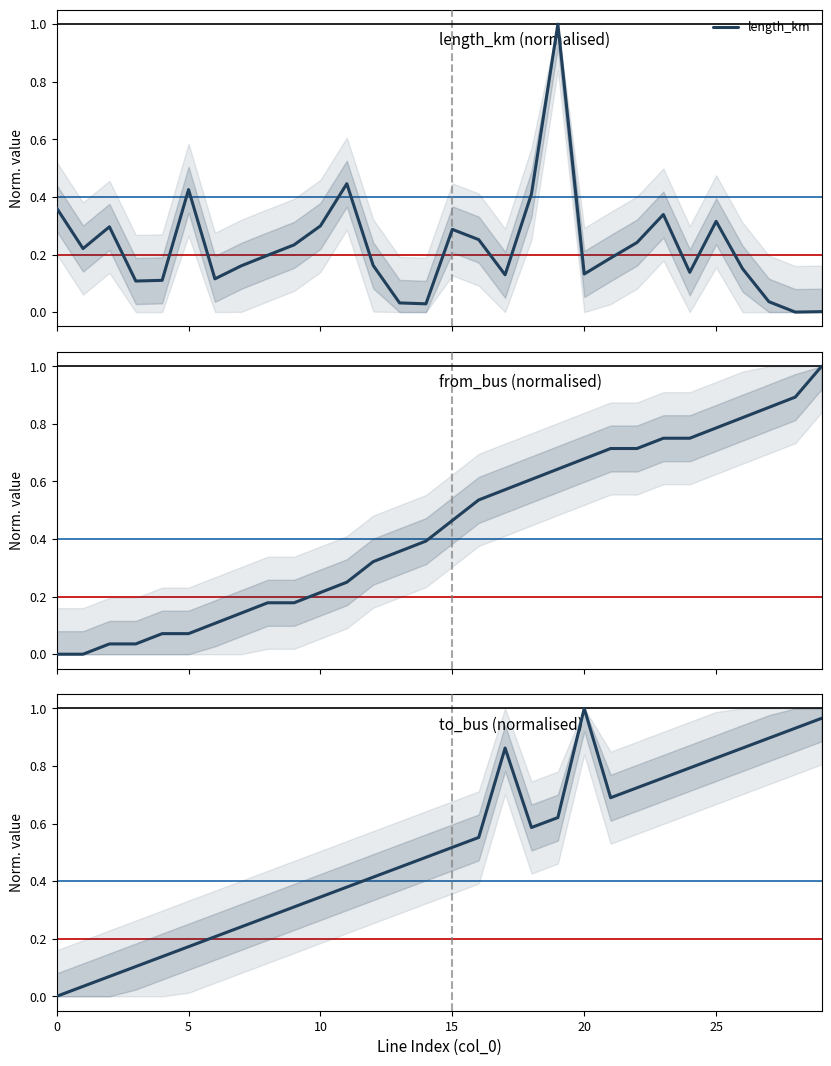

How many interior local valleys does the length_km series have?

8